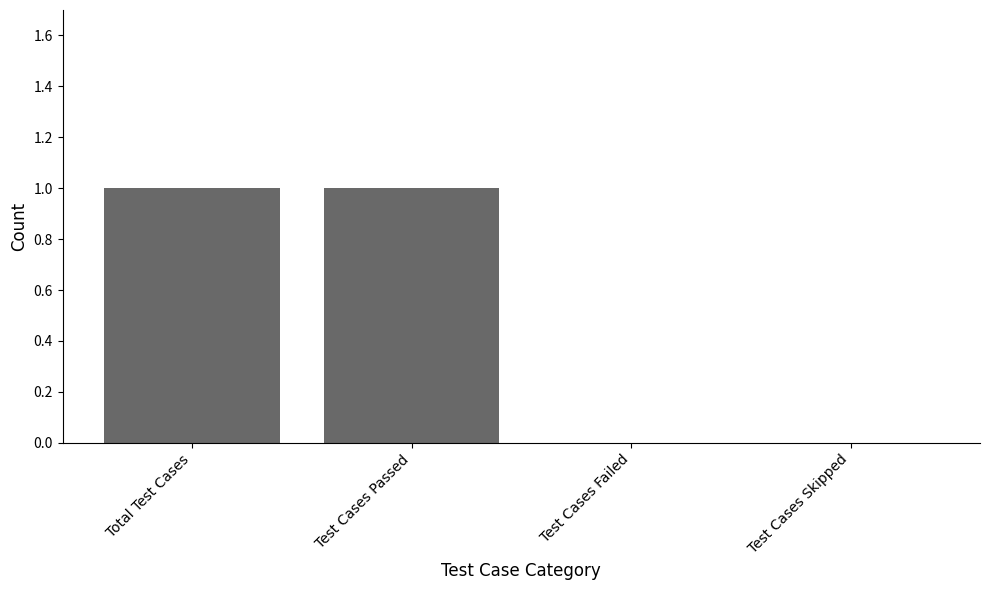

What is the sum of the values at Test Cases Failed and Test Cases Passed?

1